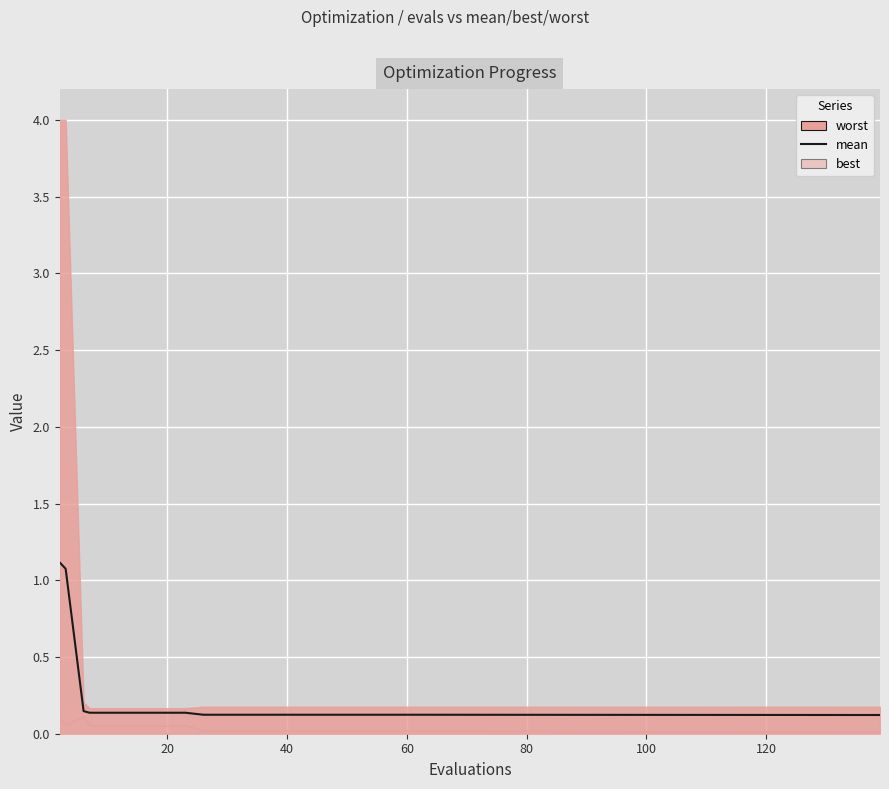

Reading right to left, what are all the values shown in this chart?

0.1	0.1	0.1	0.1	0.1	0.1	0.1	0.1	0.1	0.1	0.1	0.1	0.1	0.1	0.1	0.1	0.1	0.1	1.1	1.1